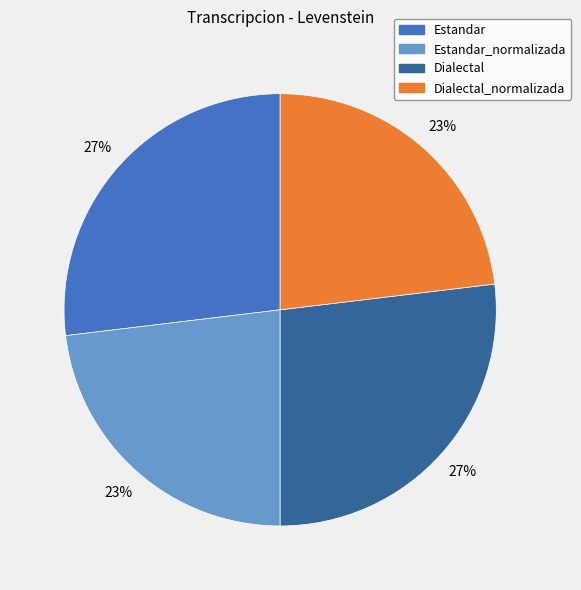

Does any single category account for the majority?

No